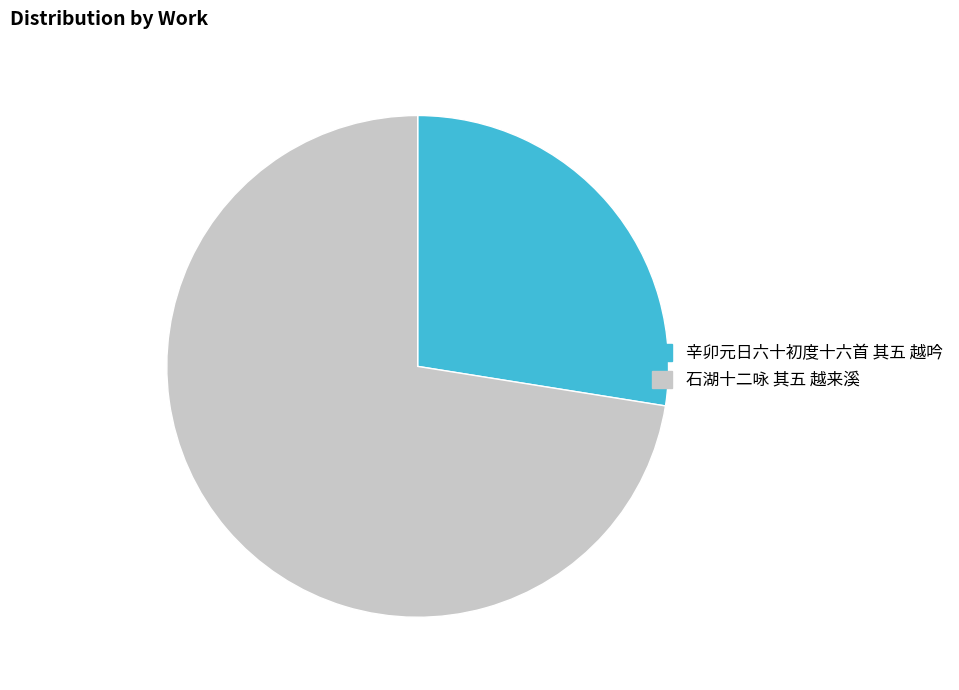

Combined, do 辛卯元日六十初度十六首 其五 越吟 and 石湖十二咏 其五 越来溪 account for over 50%?

Yes